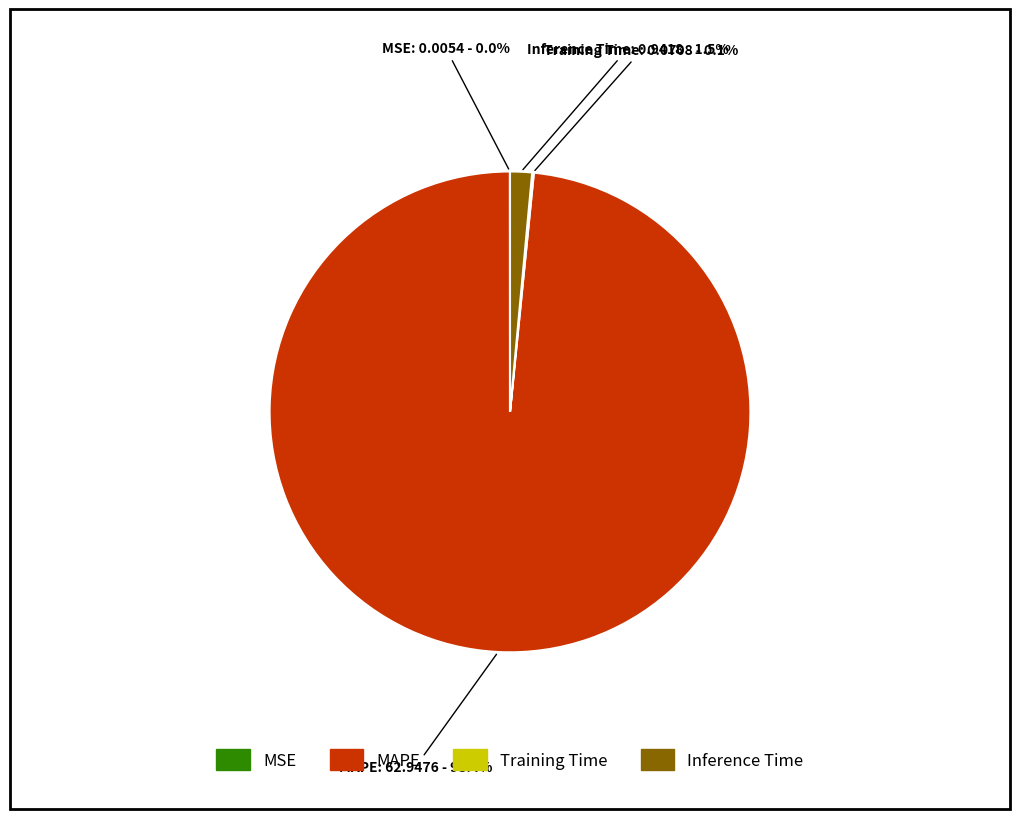

What percentage do MAPE and Inference Time together represent?

99.9%